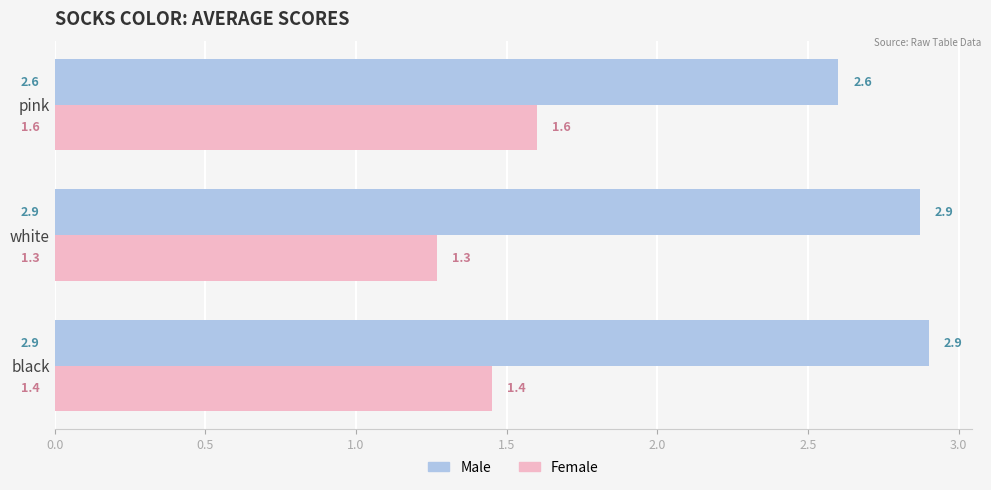

Rank the series at white from highest to lowest value.

Male, Female